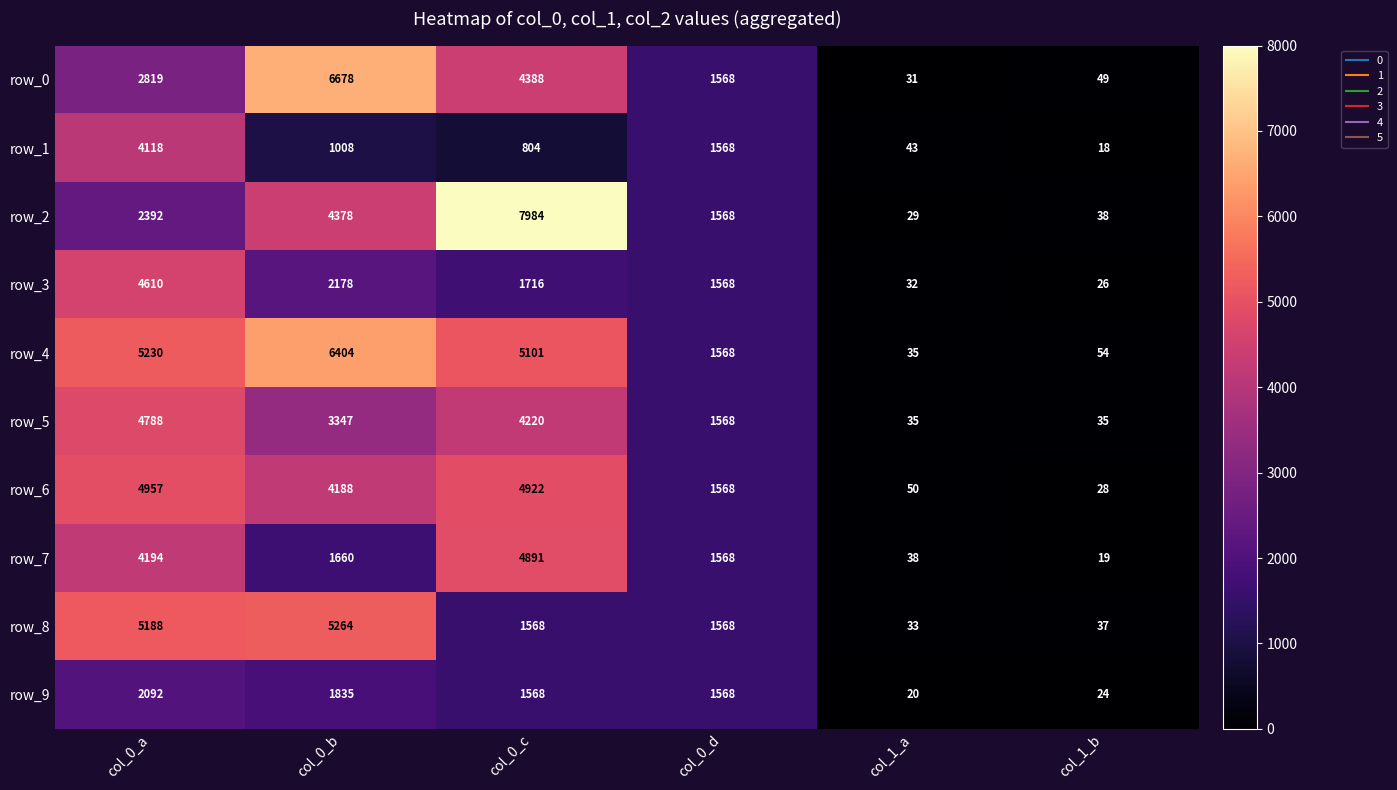

Which category has the lowest value in the row_9 series?

col_1_a